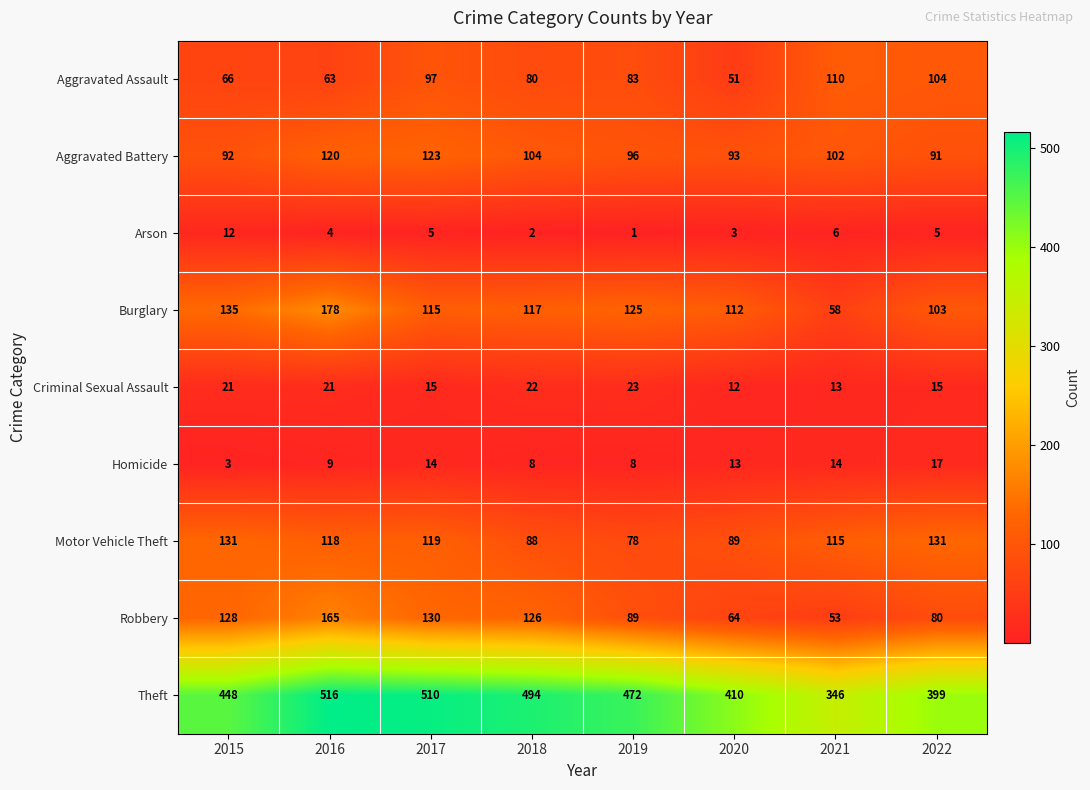

What is the smallest value displayed?

1